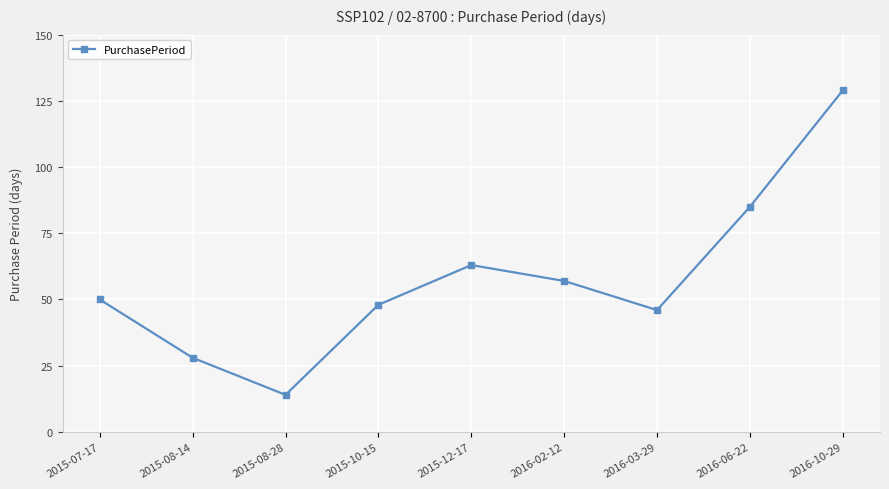

Which category has the highest value across all series?

2016-10-29